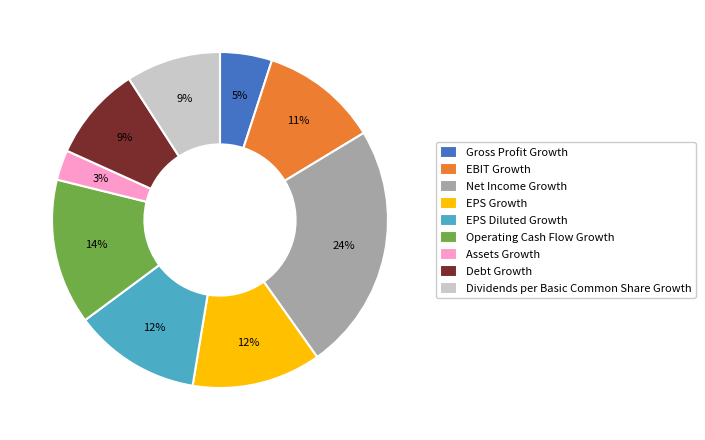

Which category has the biggest portion of the pie?

Net Income Growth